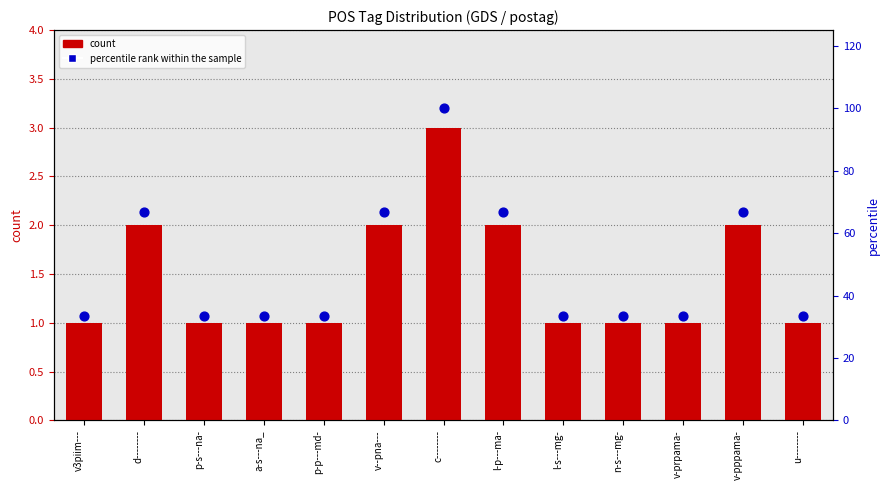

What is the total value across all series at u--------?

34.3